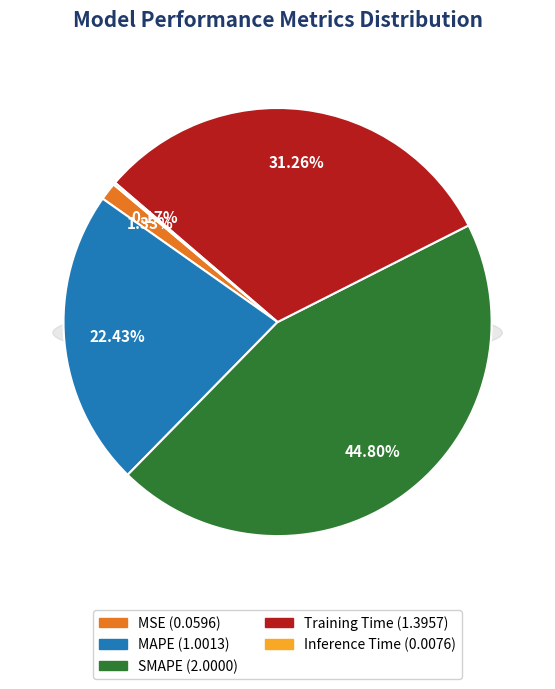

Does MAPE represent more than half of the total?

No